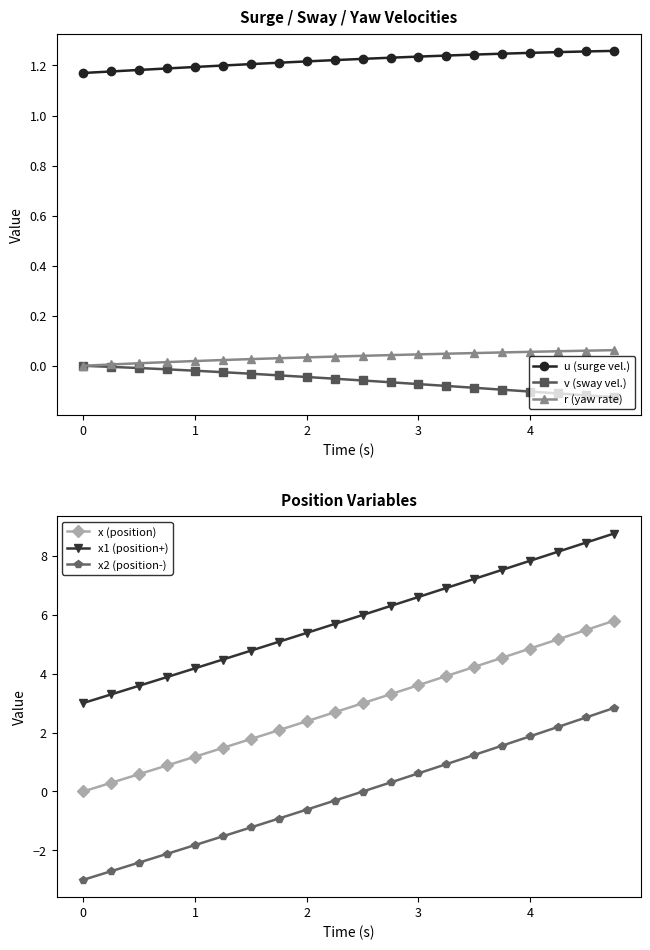

Reading left to right, transcribe all the data shown in this chart.

u (surge vel.): 1.2	1.2	1.2	1.2	1.2	1.2	1.2	1.2	1.2	1.2	1.2	1.2	1.2	1.2	1.2	1.2	1.3	1.3	1.3	1.3
v (sway vel.): 0.0	-0.0	-0.0	-0.0	-0.0	-0.0	-0.0	-0.0	-0.0	-0.1	-0.1	-0.1	-0.1	-0.1	-0.1	-0.1	-0.1	-0.1	-0.1	-0.1
r (yaw rate): 0.0	0.0	0.0	0.0	0.0	0.0	0.0	0.0	0.0	0.0	0.0	0.0	0.0	0.0	0.1	0.1	0.1	0.1	0.1	0.1
x (position): 0.0	0.3	0.6	0.9	1.2	1.5	1.8	2.1	2.4	2.7	3.0	3.3	3.6	3.9	4.2	4.5	4.9	5.2	5.5	5.8
x1 (position+): 3.0	3.3	3.6	3.9	4.2	4.5	4.8	5.1	5.4	5.7	6.0	6.3	6.6	6.9	7.2	7.5	7.8	8.1	8.4	8.8
x2 (position-): -3.0	-2.7	-2.4	-2.1	-1.8	-1.5	-1.2	-0.9	-0.6	-0.3	-0.0	0.3	0.6	0.9	1.2	1.6	1.9	2.2	2.5	2.8